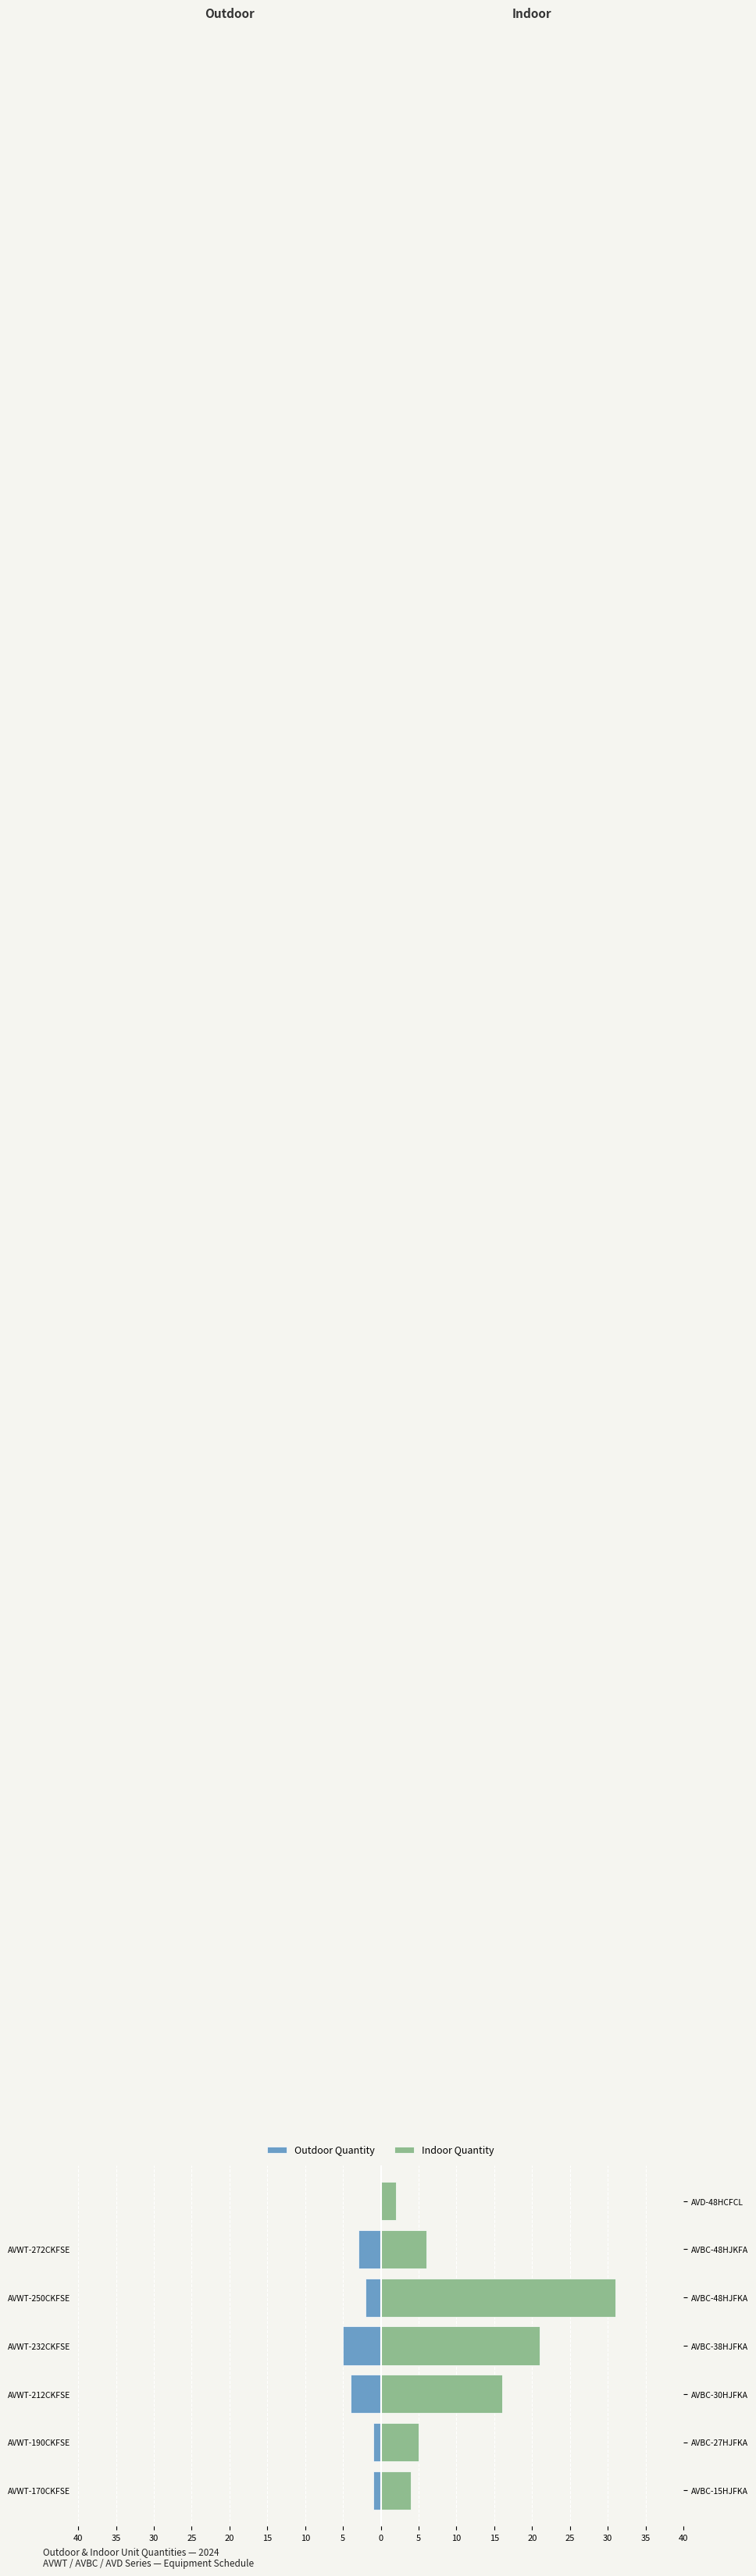

At how many categories does at least one series exceed 15?

3